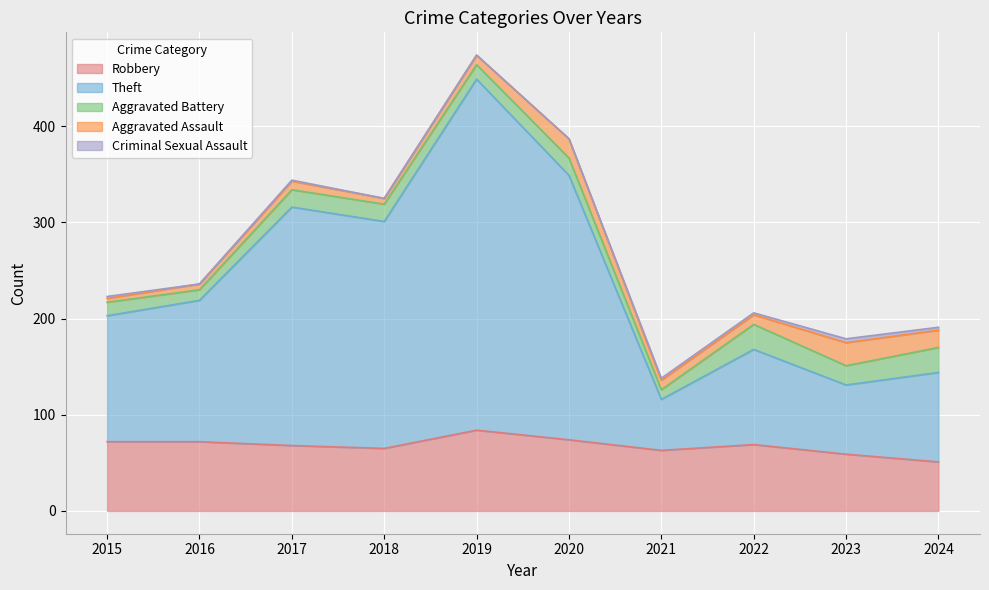

Is it true that Aggravated Battery equals 26 at 2017?

False